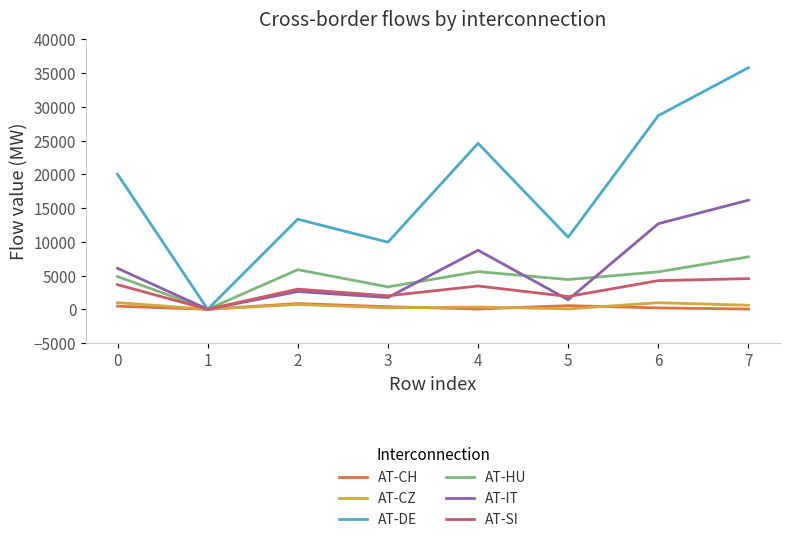

Read the AT-HU value at 6.

5548.4